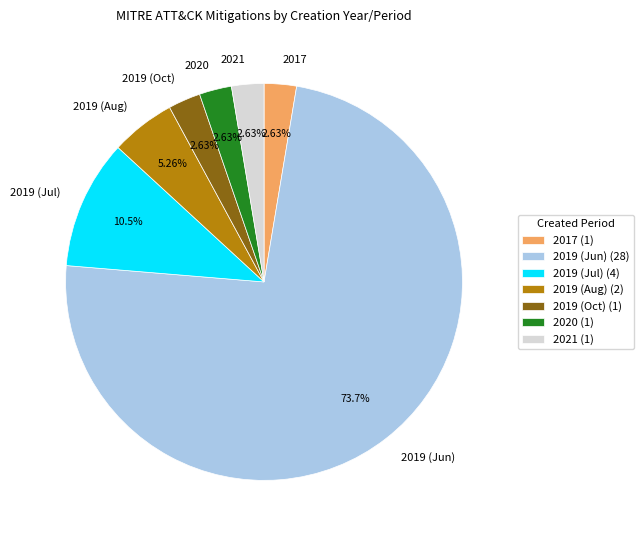

Combined, do 2019 (Jun) and 2017 account for over 50%?

Yes